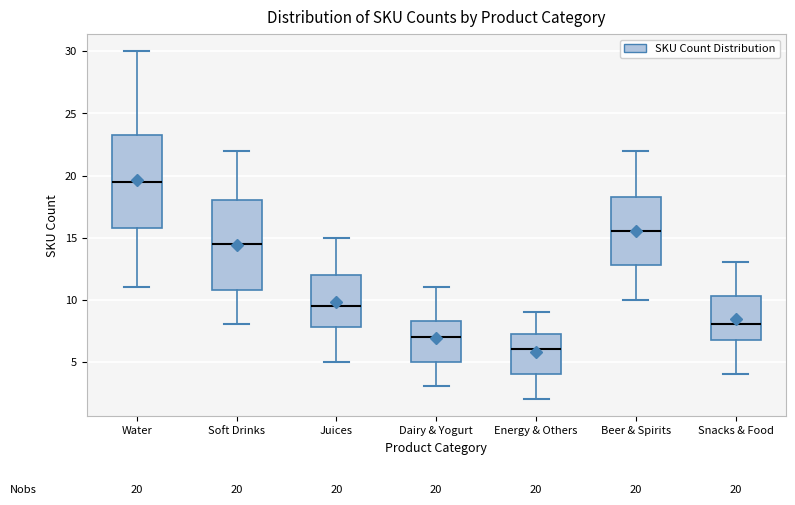

Which box has the highest median line?

Water